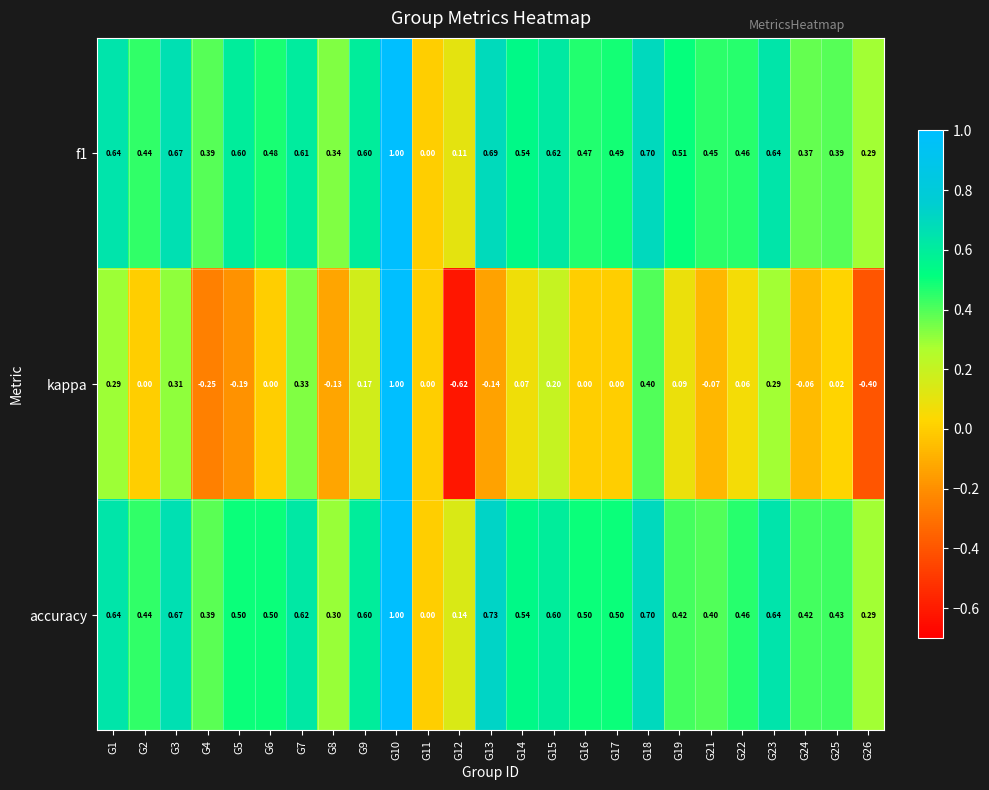

Is the value of accuracy at G9 greater than the value of kappa at G6?

Yes